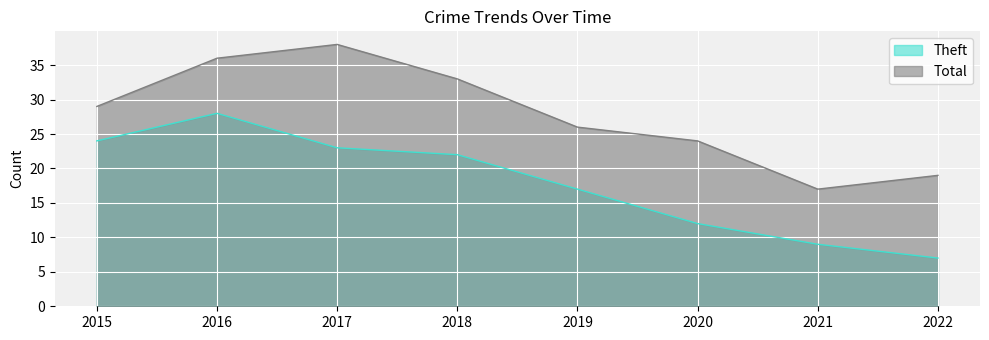

At which category does Total reach its first local valley?

2021